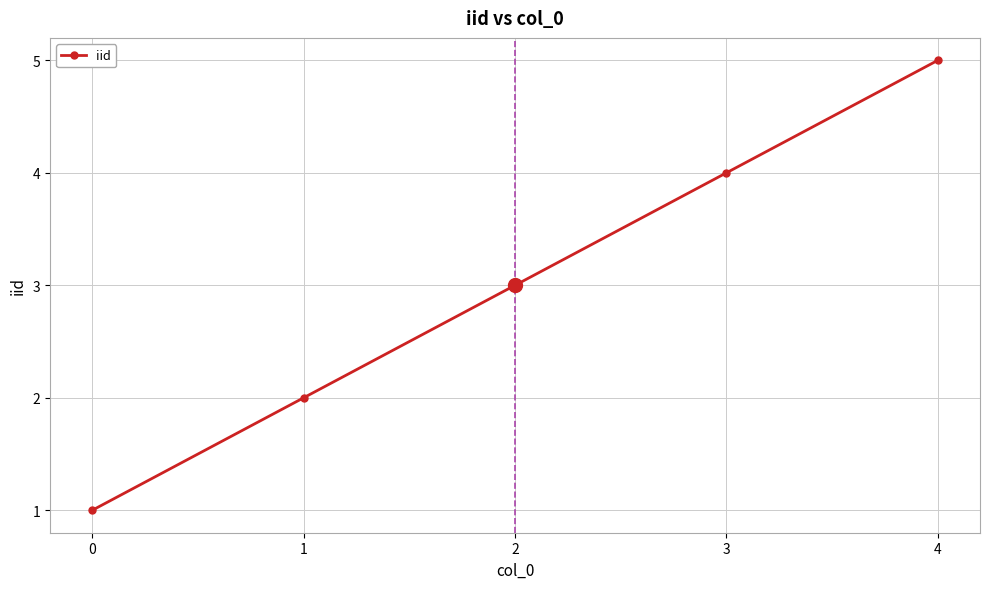

True or false: there are more than 1 points higher than both neighbors.

False